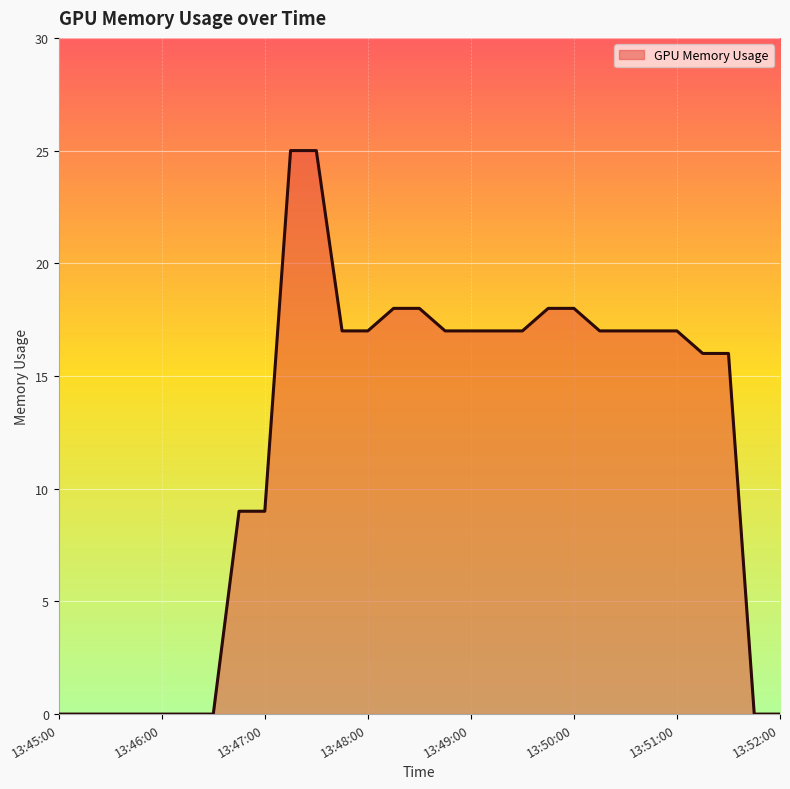

What is the difference between the maximum and minimum values?

25